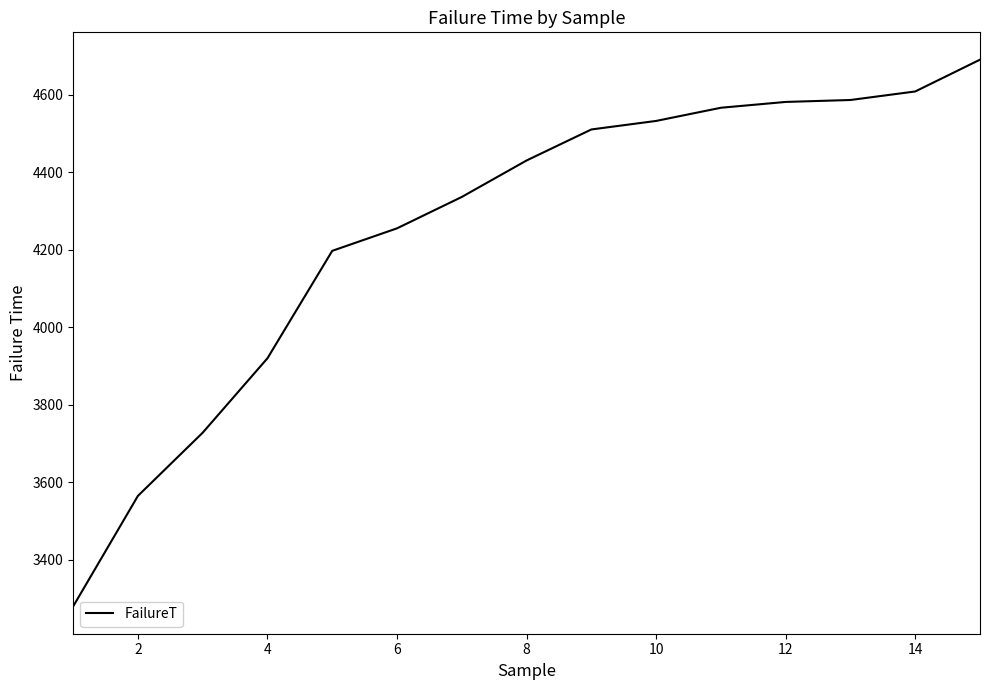

What is the difference between the maximum and minimum values?

1410